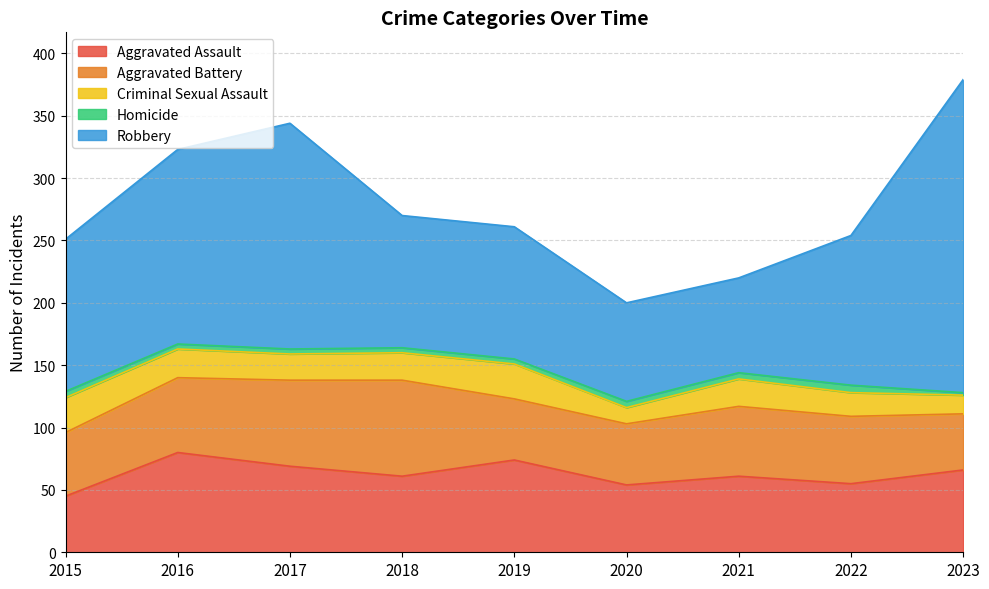

Rank the series by their maximum value, from lowest to highest.

Homicide, Criminal Sexual Assault, Aggravated Battery, Aggravated Assault, Robbery